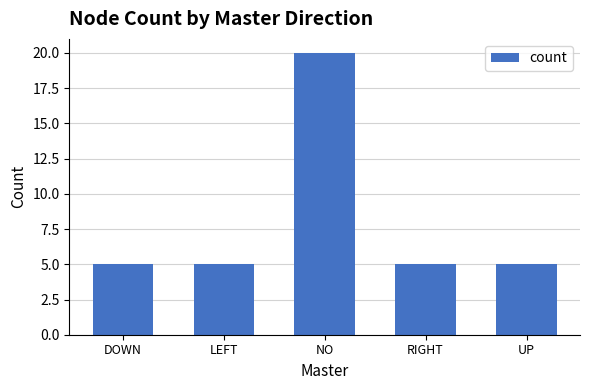

What is the difference between the values at NO and UP?

15